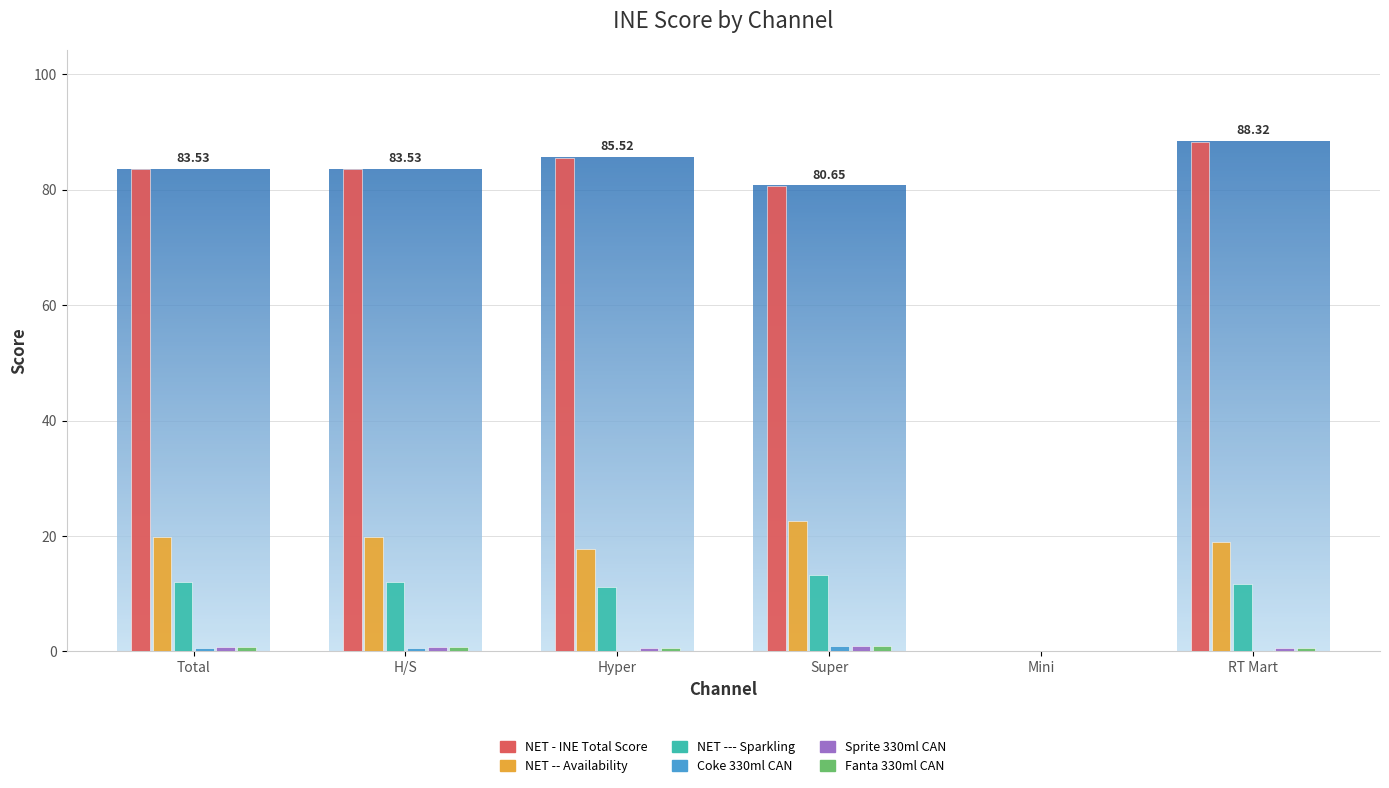

Are the bars grouped side by side (vs. stacked)?

Yes